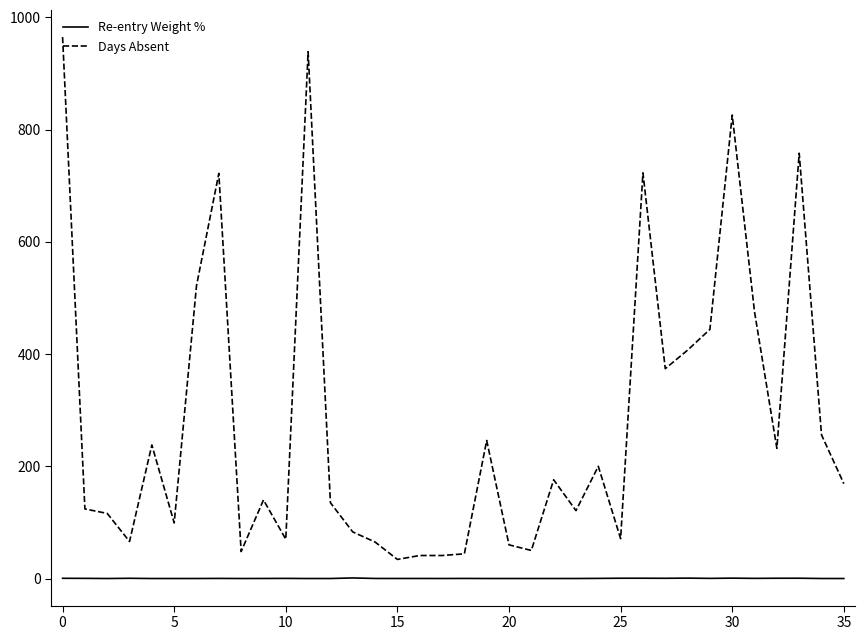

Rank the series by their maximum value, from lowest to highest.

Re-entry Weight %, Days Absent